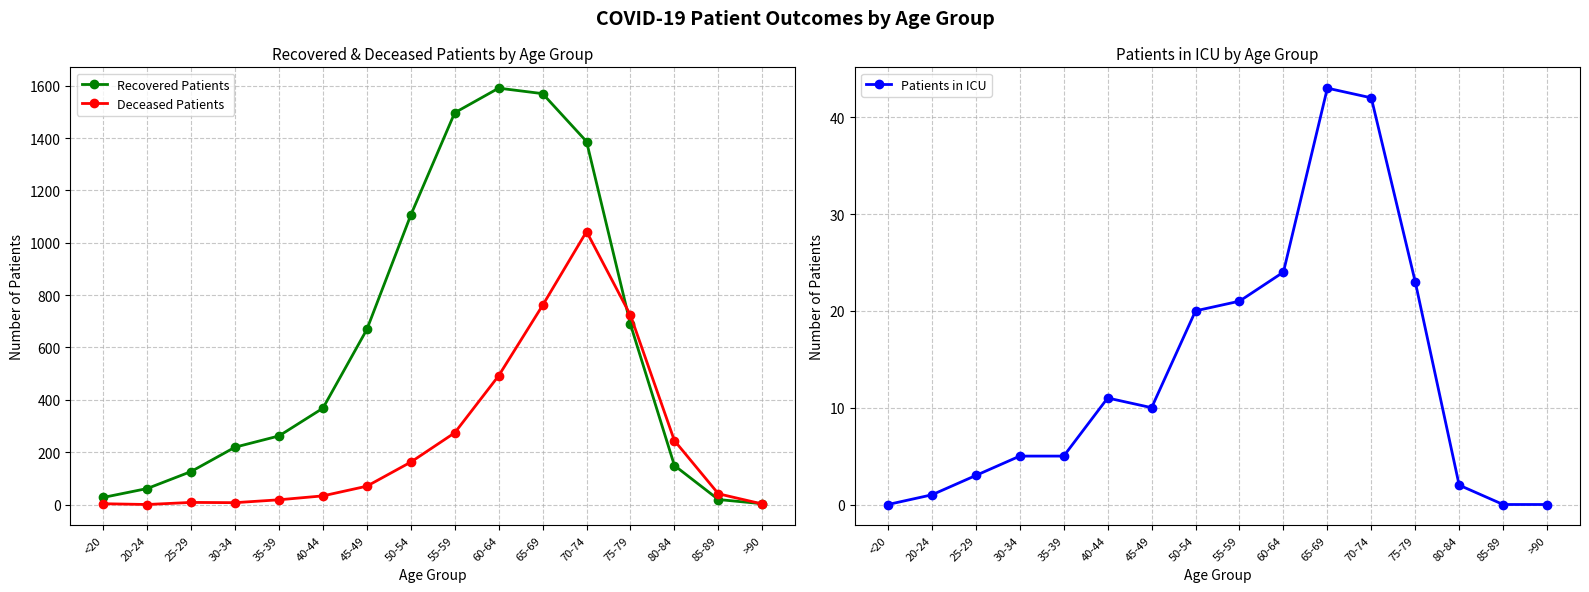

At which label does Deceased Patients first exceed 70?

50-54